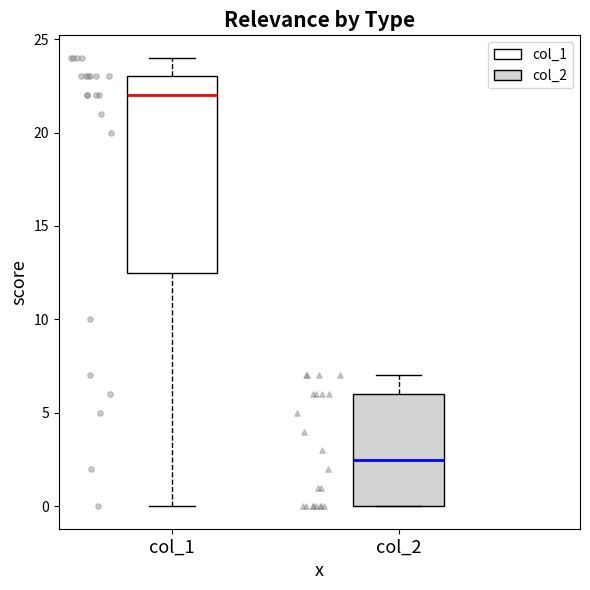

Reading left to right, transcribe this box plot: for each box, give where its median line is, the range the box spans, and where its two whiskers end, as read against the y-axis. The values are not printed on the chart, so give them approximately, as read against the axis.

col_1: median 22.0, box 12.5 to 23.0, whiskers 0.0 to 24.0
col_2: median 2.5, box 0.0 to 6.0, whiskers 0.0 to 7.0